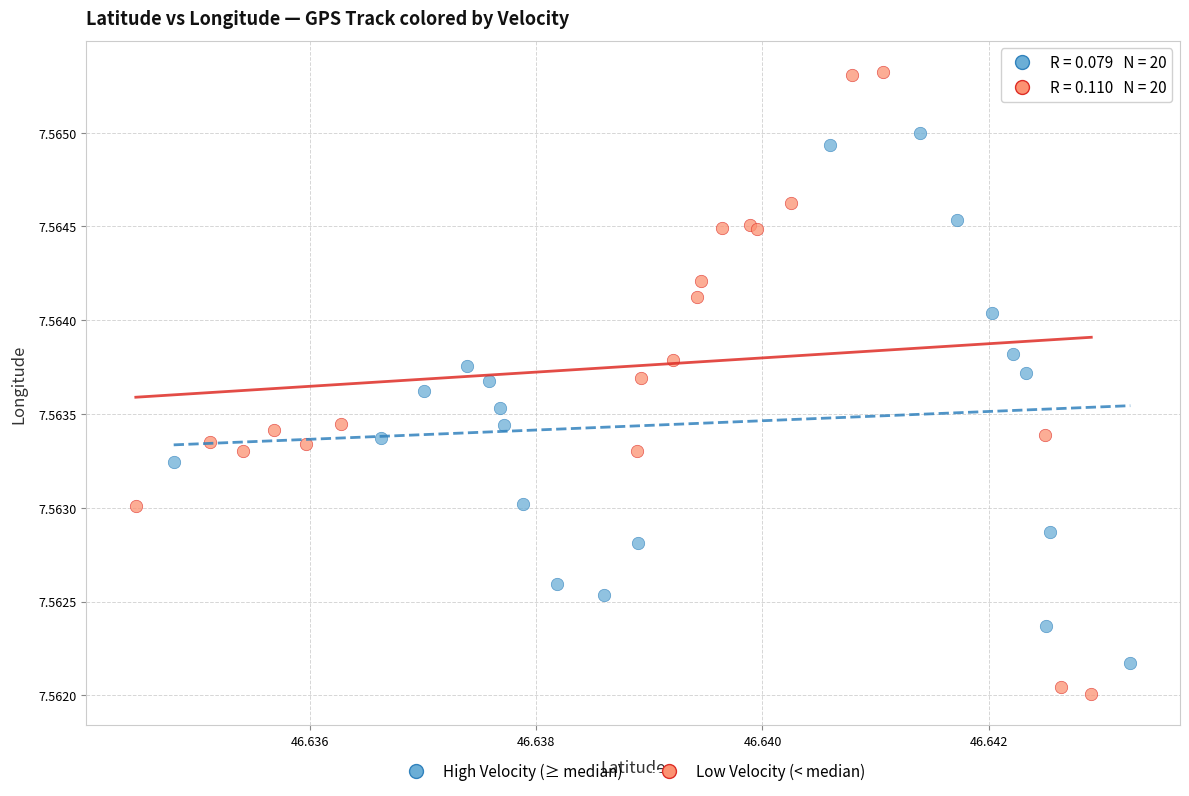

Which series contains the highest Y value?

Low Velocity (< median)